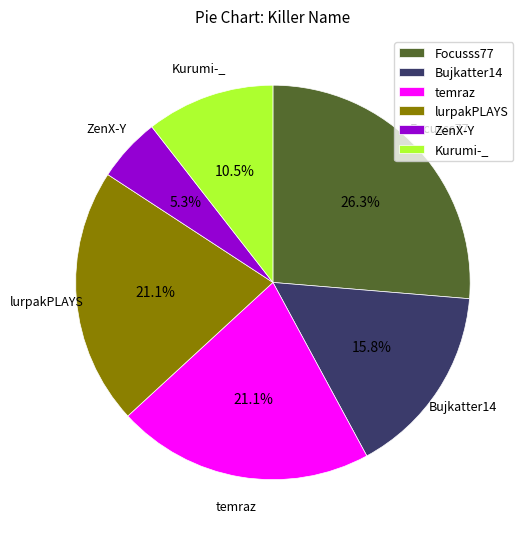

Which slice is the smallest?

ZenX-Y